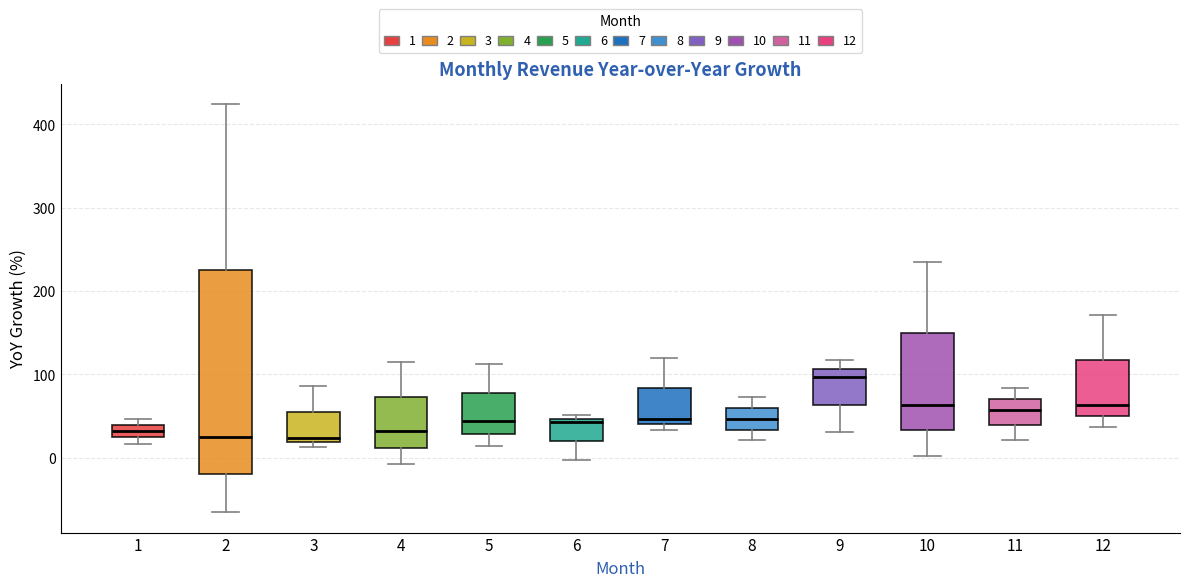

Which box has the highest median line?

9